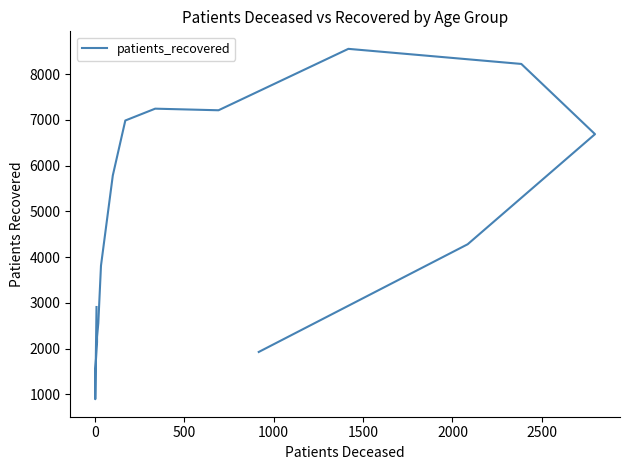

What is the smallest value displayed?

893